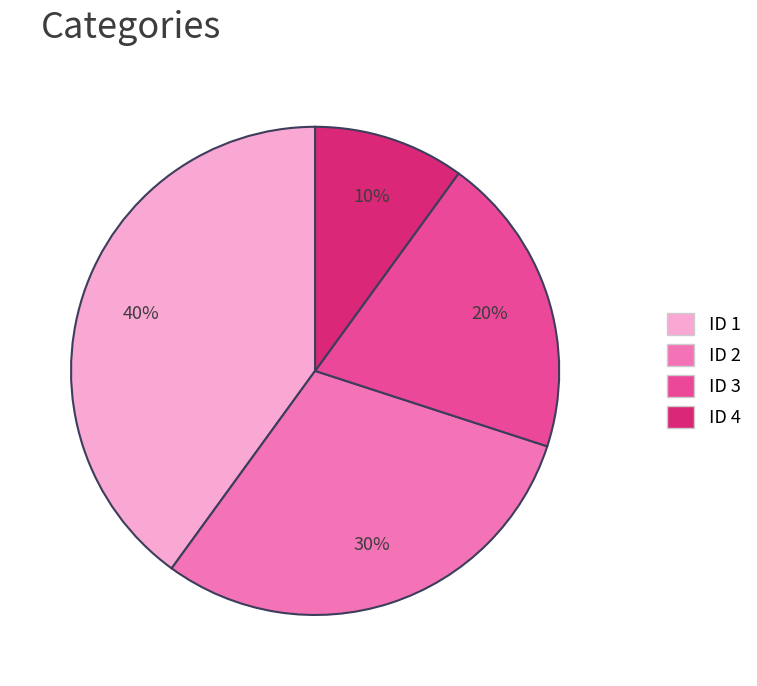

To the nearest percent, what is the average slice percentage?

25%